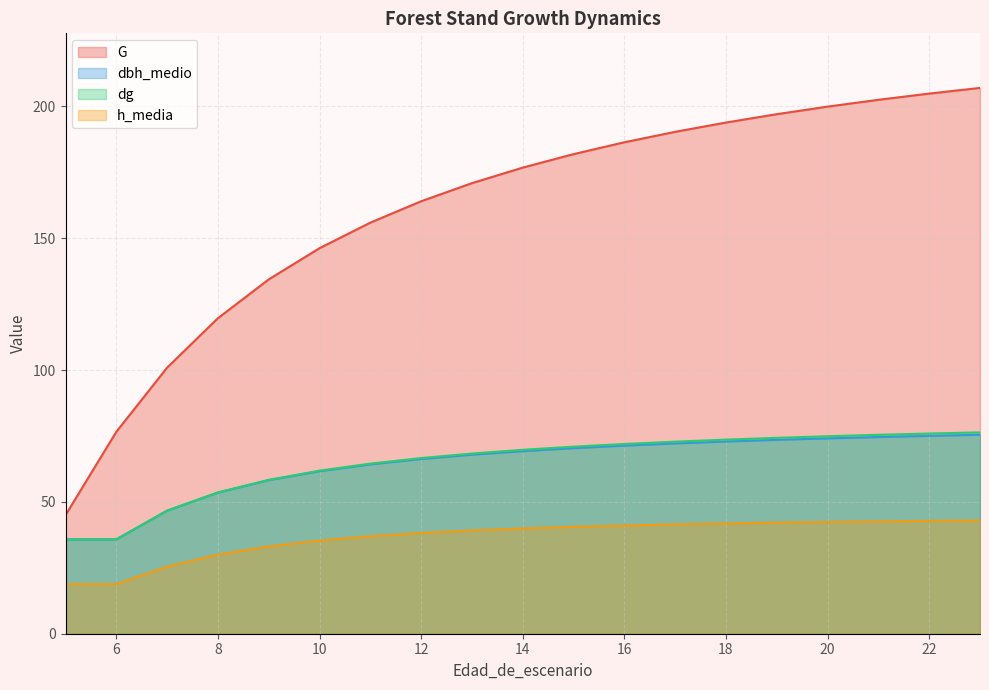

Which series has the largest total across all categories?

G